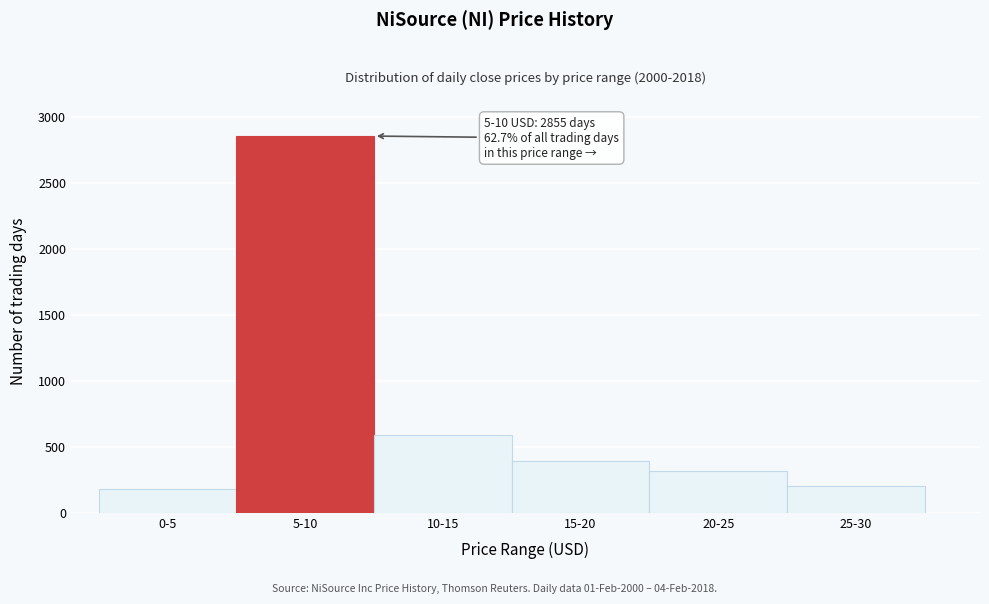

Reading left to right, list all the values displayed in this chart.

0-5=183	5-10=2855	10-15=589	15-20=389	20-25=313	25-30=202